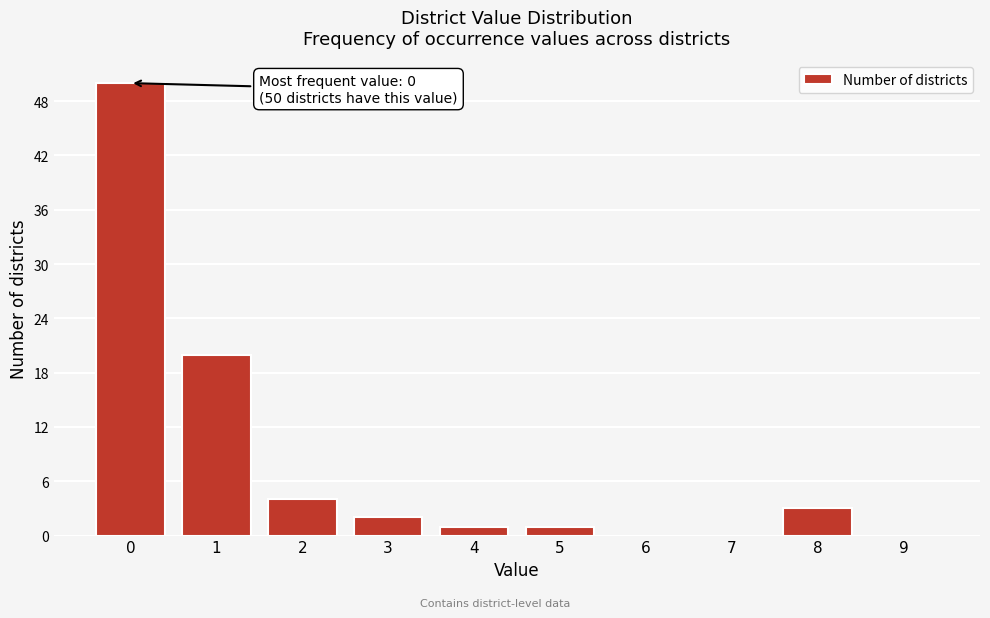

Reading left to right, list all the values displayed in this chart.

0=50	1=20	2=4	3=2	4=1	5=1	6=0	7=0	8=3	9=0